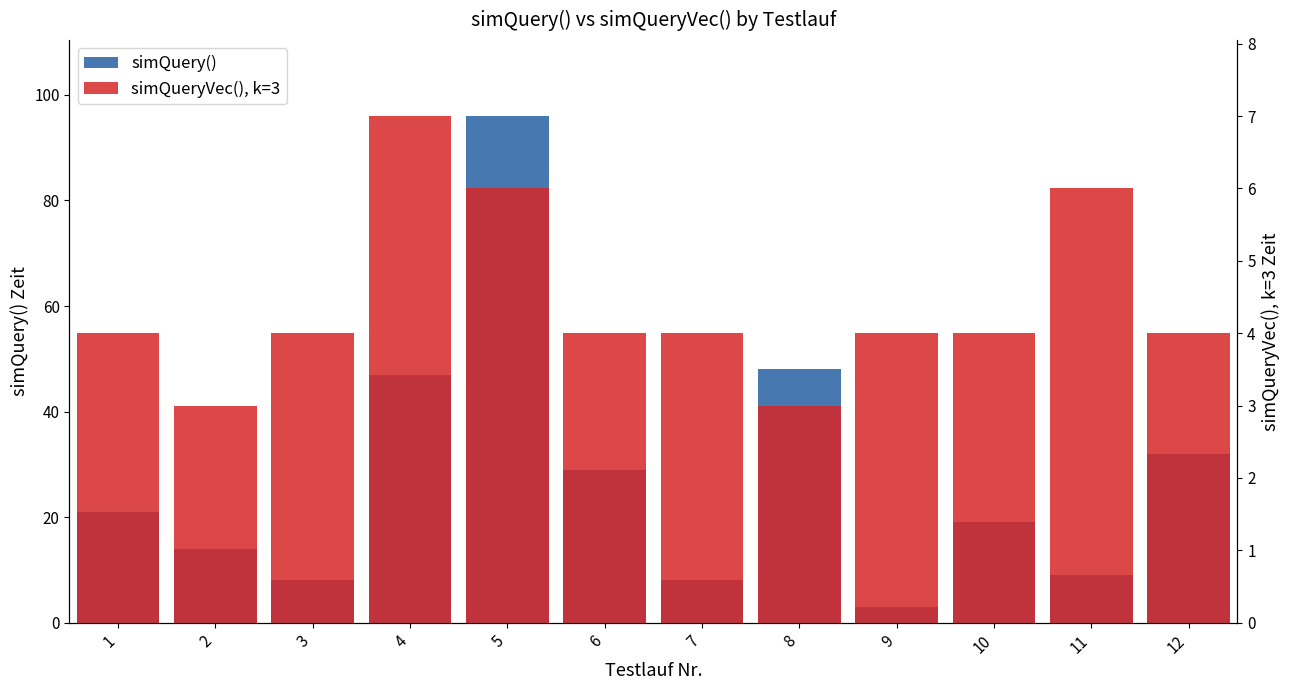

Rank the series at 1 from highest to lowest value.

simQuery(), simQueryVec(), k=3